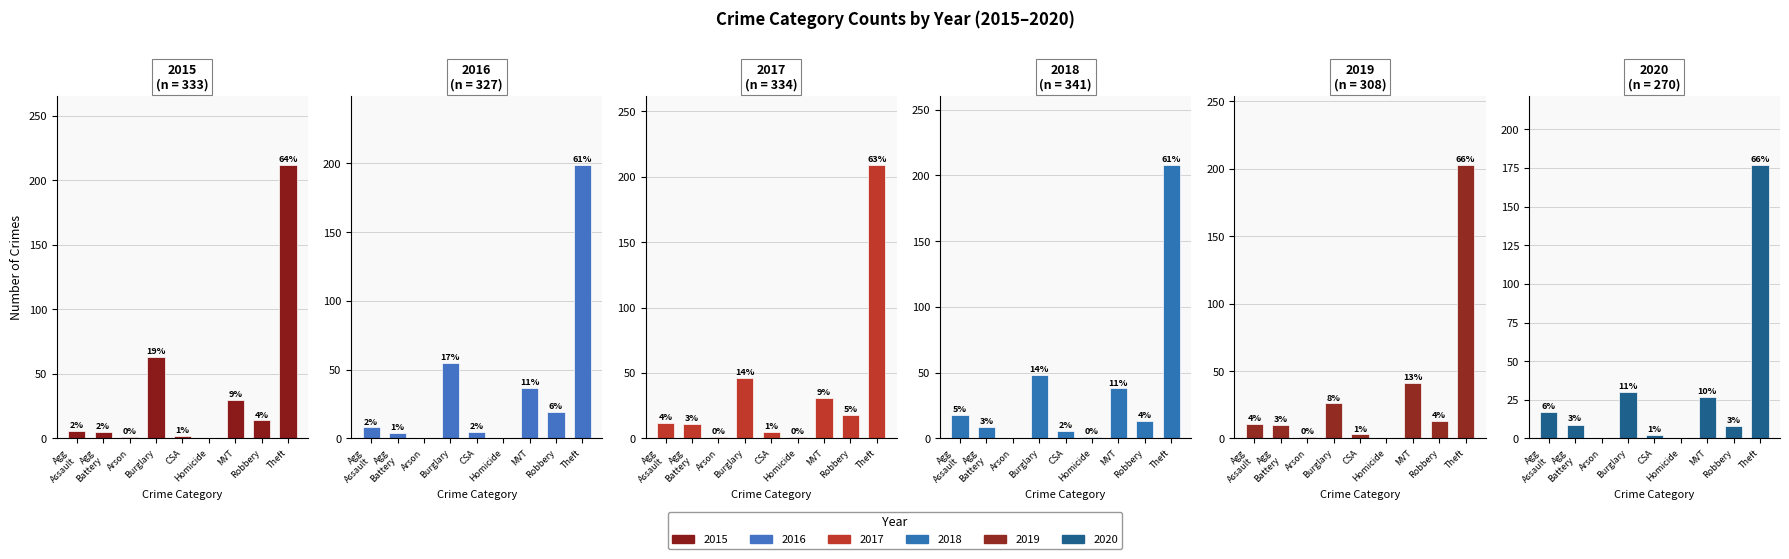

How many groups of bars are there?

9